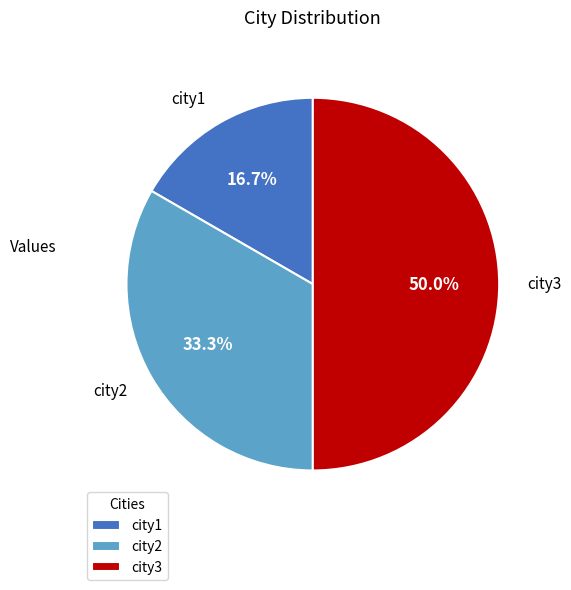

Between city3 and city2, which is larger?

city3